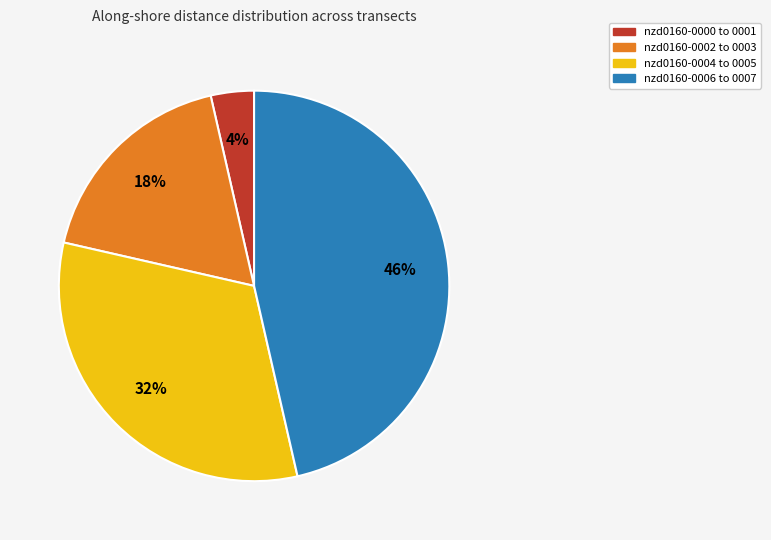

To the nearest percent, what is the difference between the nzd0160-0004 to 0005 and nzd0160-0006 to 0007 slice percentages?

14%